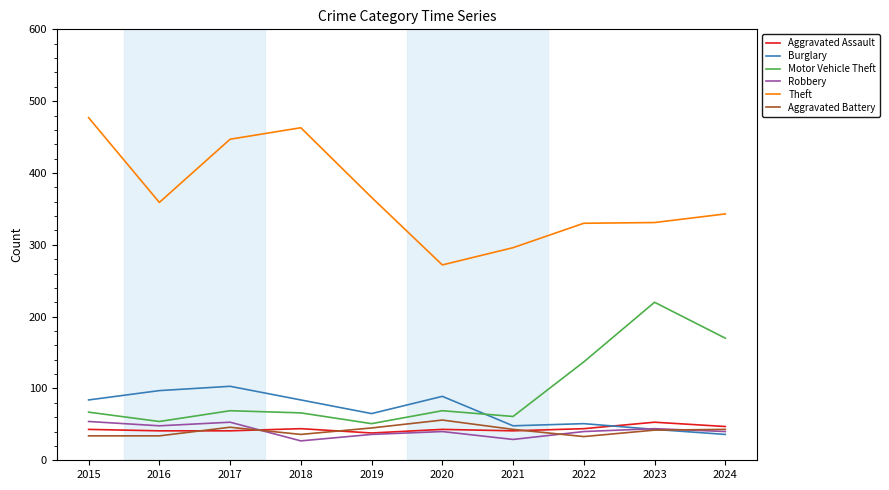

The Robbery series shows 29 at 2015. True or false?

False